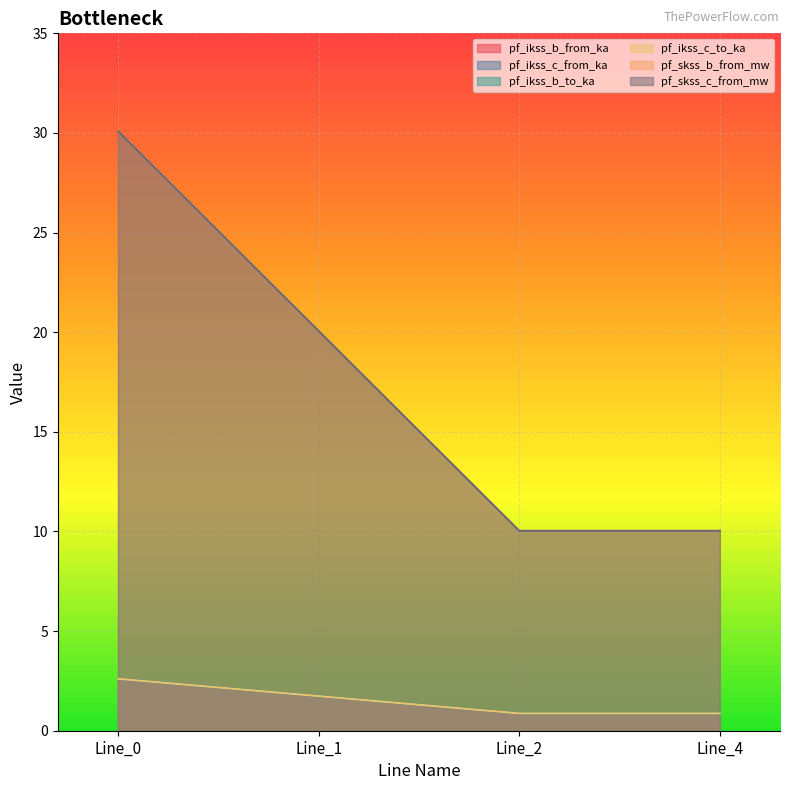

How many lines are shown in the chart?

6